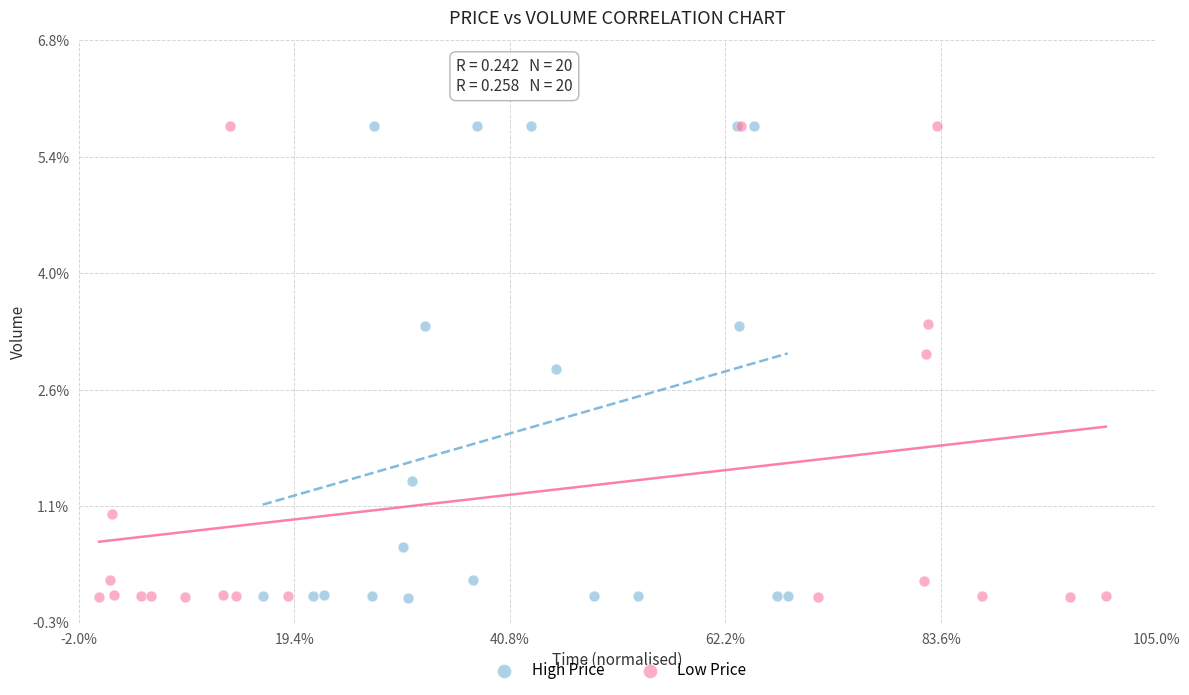

What are all the series names shown in the legend?

High Price, Low Price